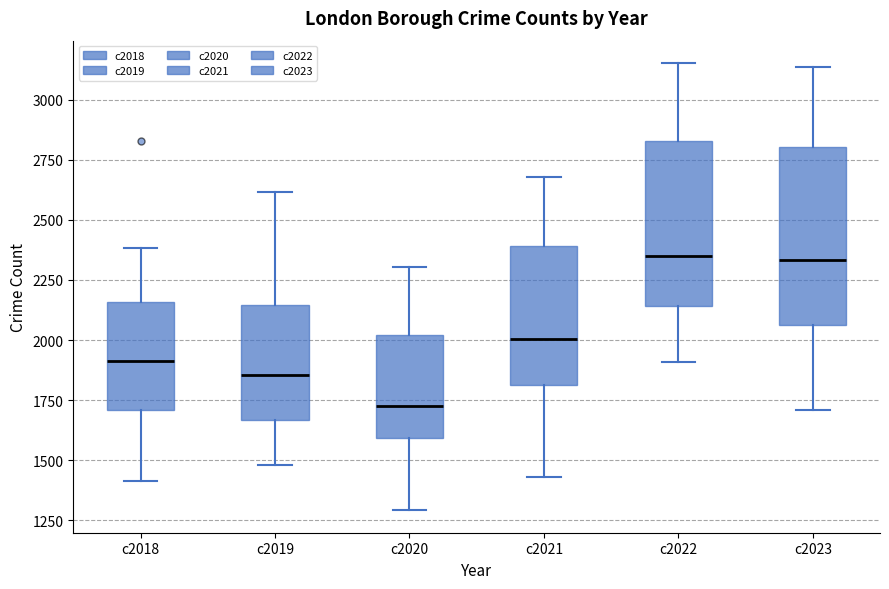

Reading left to right, read every box against the y-axis: the position of its median line, the range the box covers, and the ends of its whiskers. The values are not printed on the chart, so give them approximately, as read against the axis.

c2018: median 1900, box 1700 to 2150, whiskers 1400 to 2400
c2019: median 1850, box 1650 to 2150, whiskers 1500 to 2600
c2020: median 1750, box 1600 to 2000, whiskers 1300 to 2300
c2021: median 2000, box 1800 to 2400, whiskers 1450 to 2700
c2022: median 2350, box 2150 to 2850, whiskers 1900 to 3150
c2023: median 2350, box 2050 to 2800, whiskers 1700 to 3150